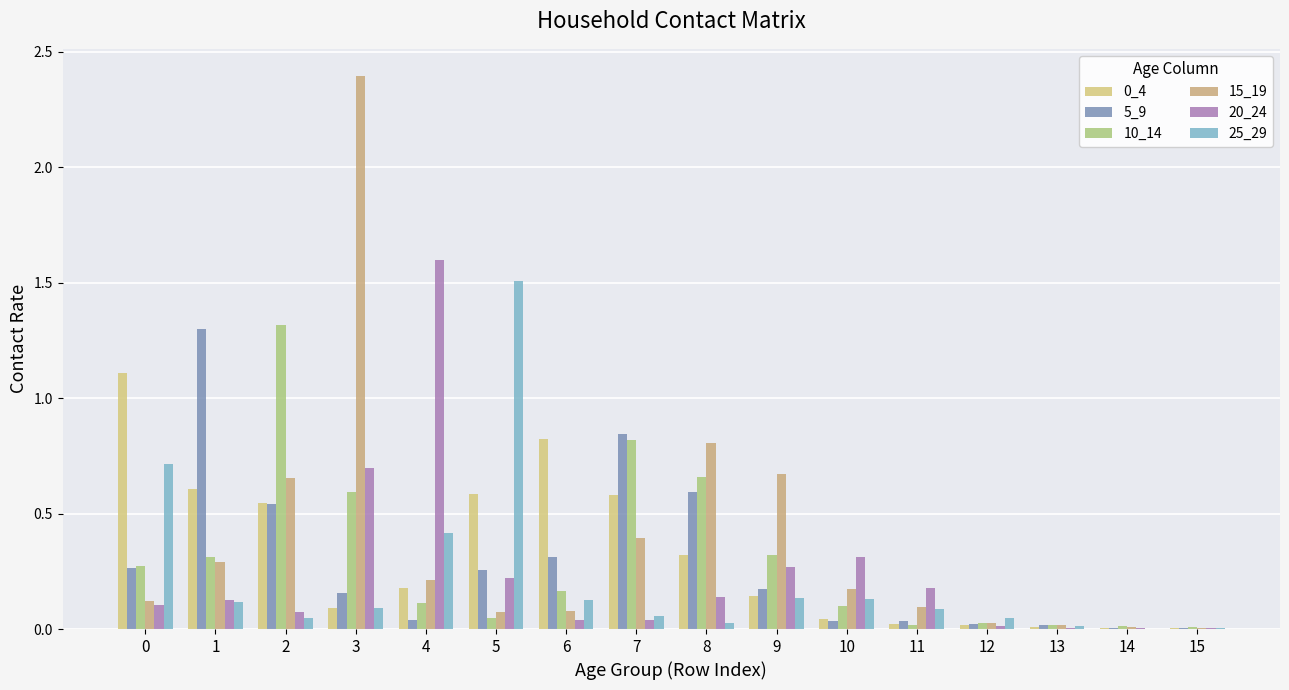

How many distinct data groups are displayed?

6